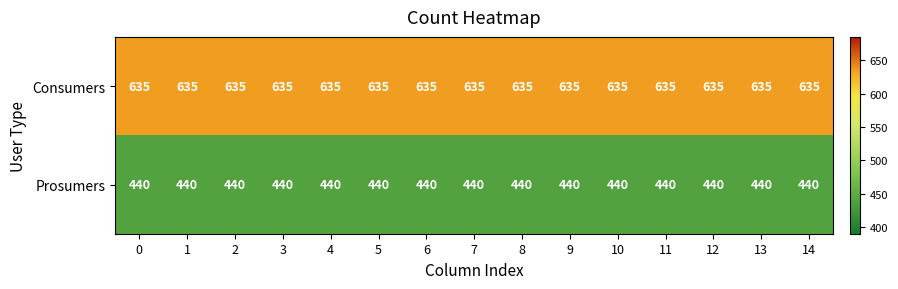

What is the sum of all Prosumers values?

6600